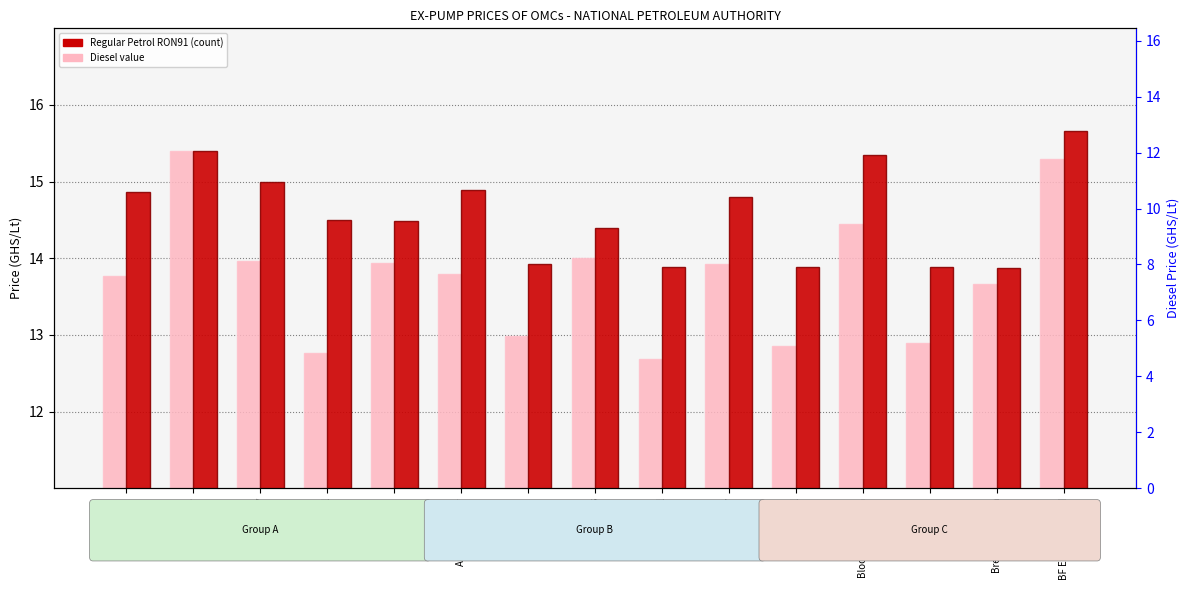

Between BF Energy Limited and Breedlove, which is larger?

BF Energy Limited